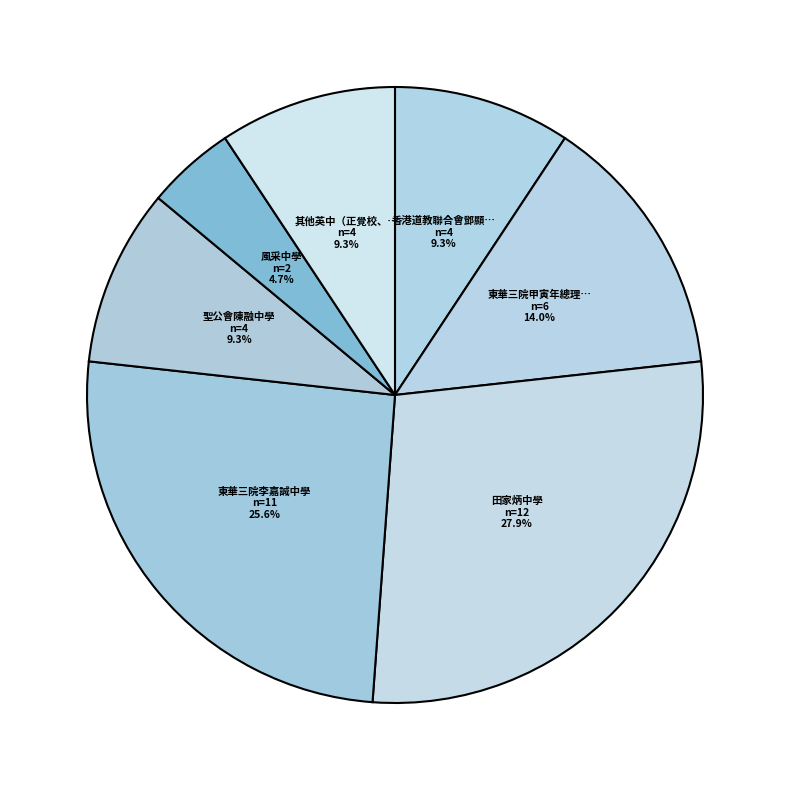

Count the number of slices in the pie.

7